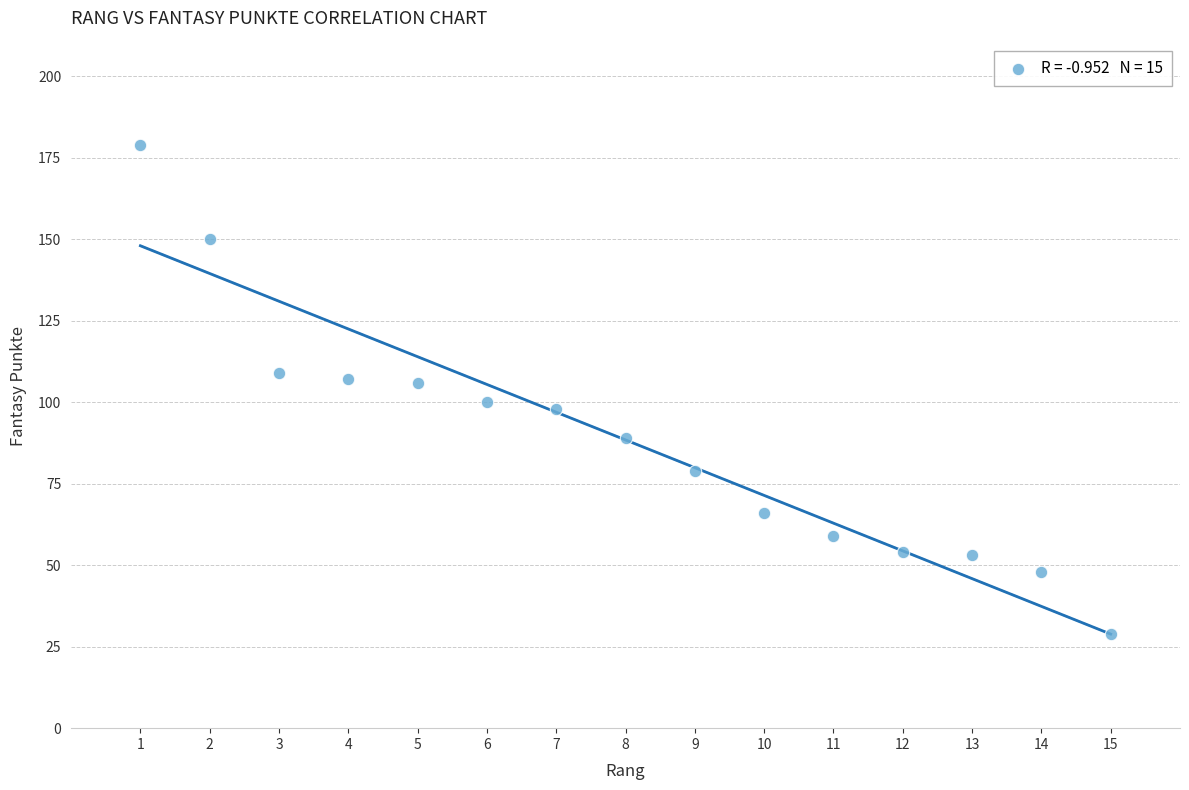

What is the range of X values (max minus min)?

14